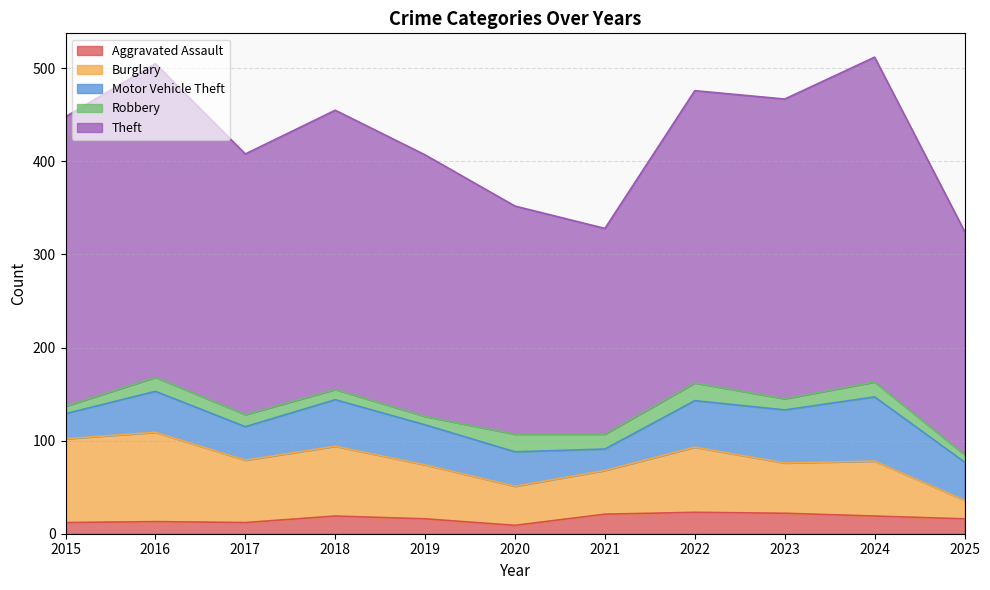

In Motor Vehicle Theft, how many points are higher than both neighbors (excluding endpoints)?

3